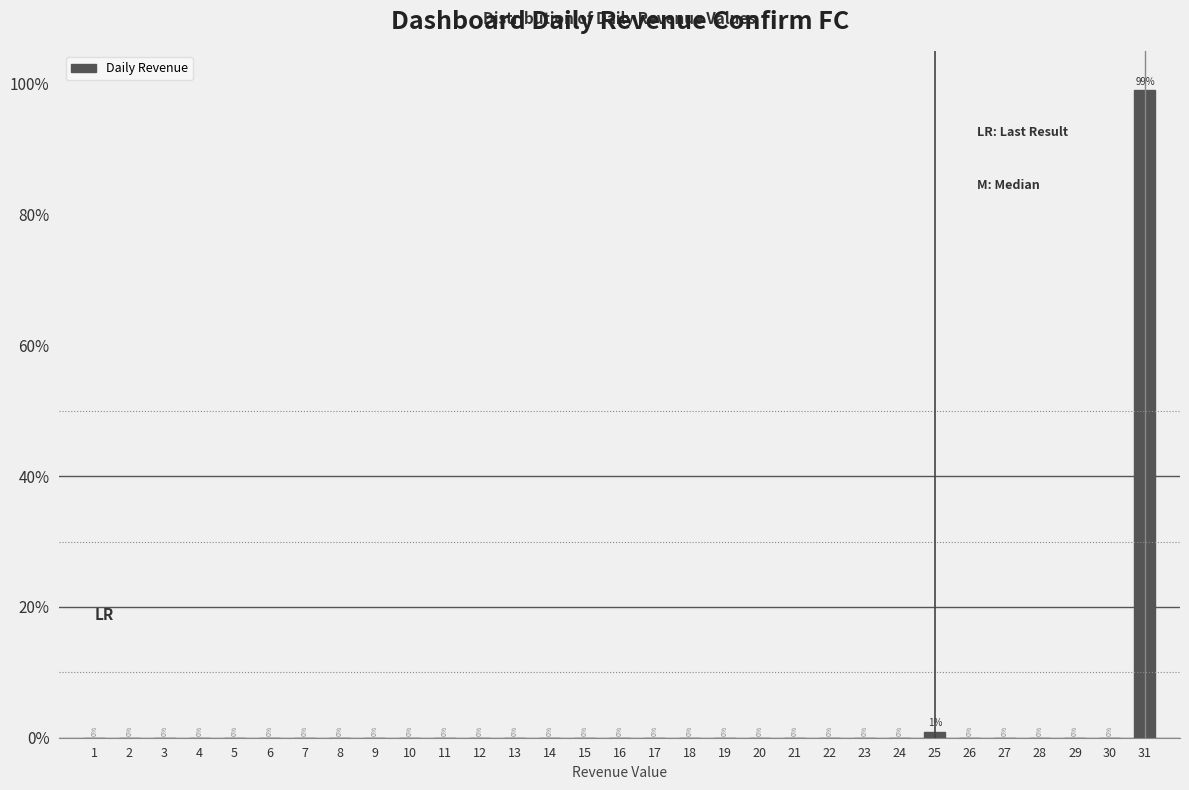

At which category does the chart reach its peak across all series?

31